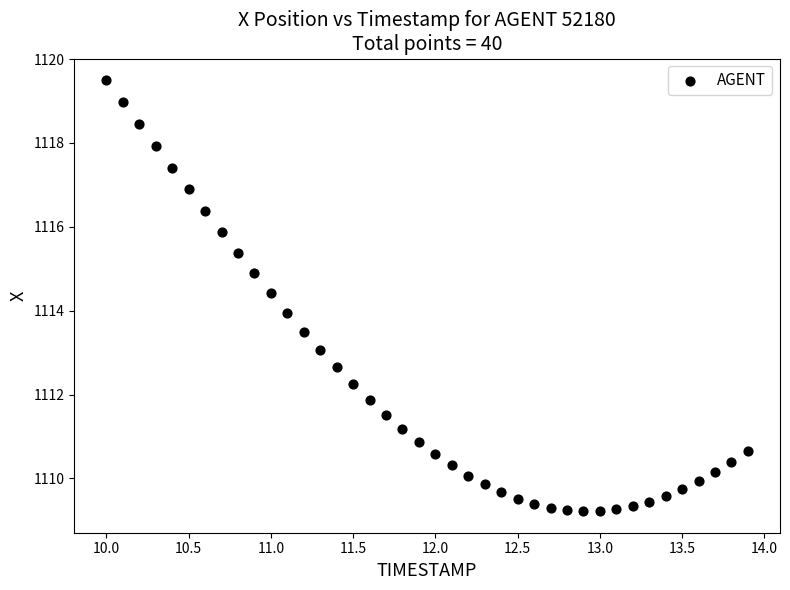

What is the range of Y values (max minus min)?

10.3